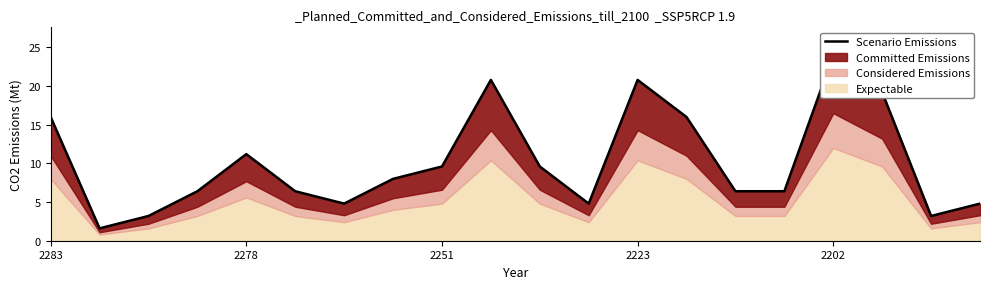

How many interior local valleys (lower than both neighbors) does the data have?

4